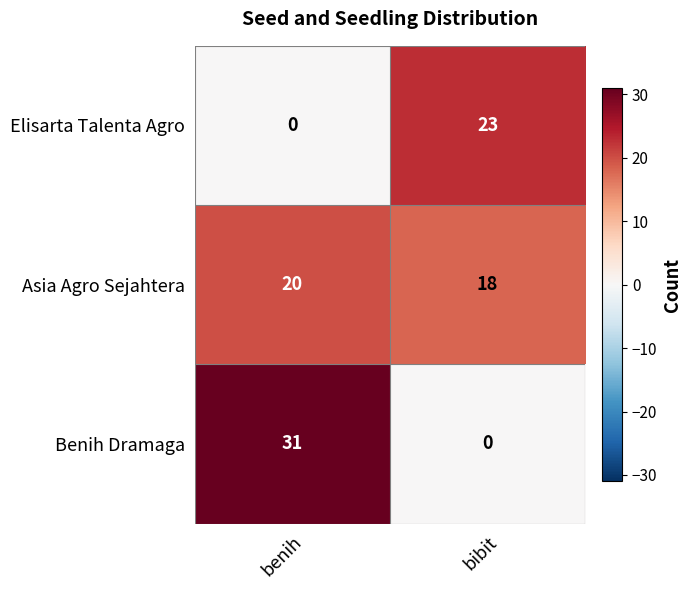

What is the sum of all Benih Dramaga values?

31